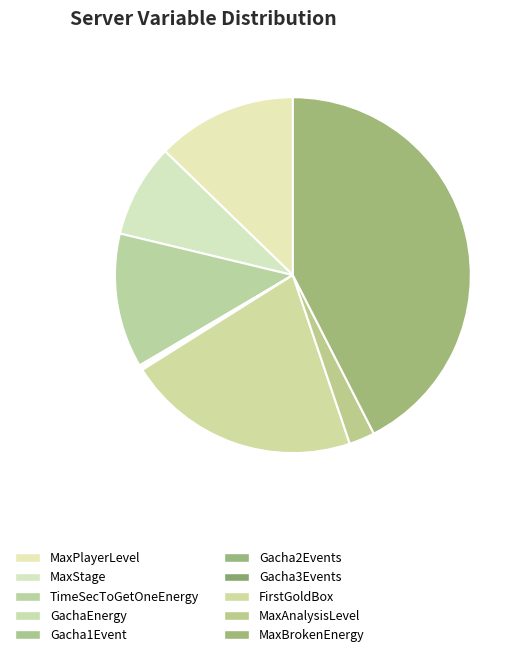

How many segments does this pie chart have?

10